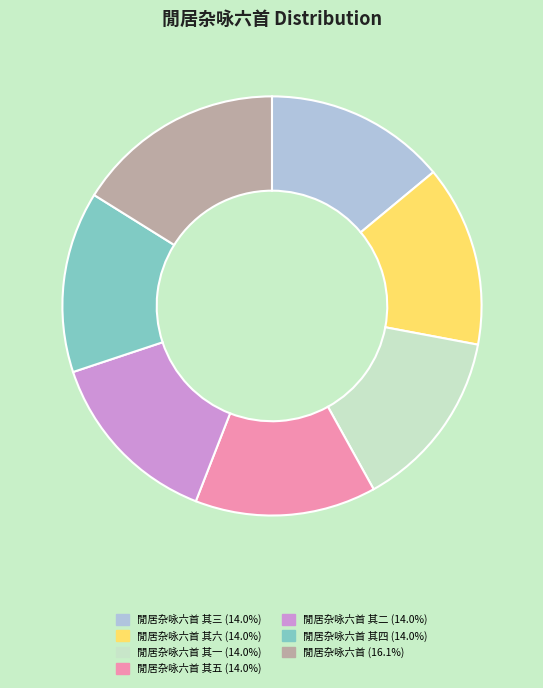

Combined, do 閒居杂咏六首 其五 (14.0%) and 閒居杂咏六首 其三 (14.0%) account for over 50%?

No